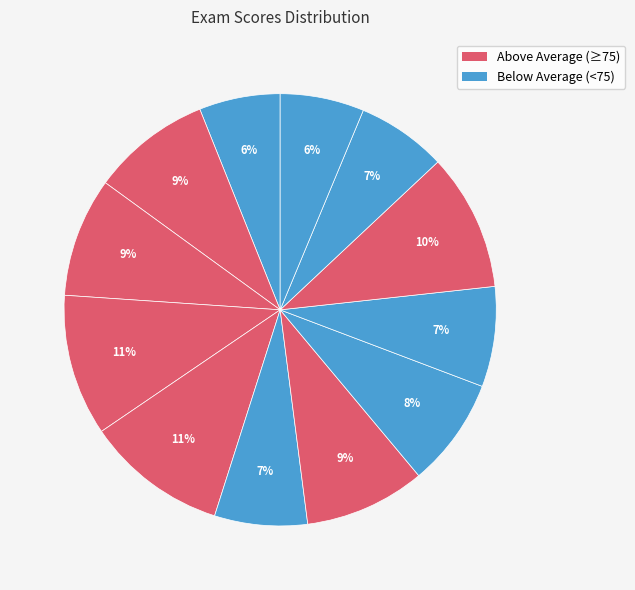

Is there a majority slice in this chart?

No